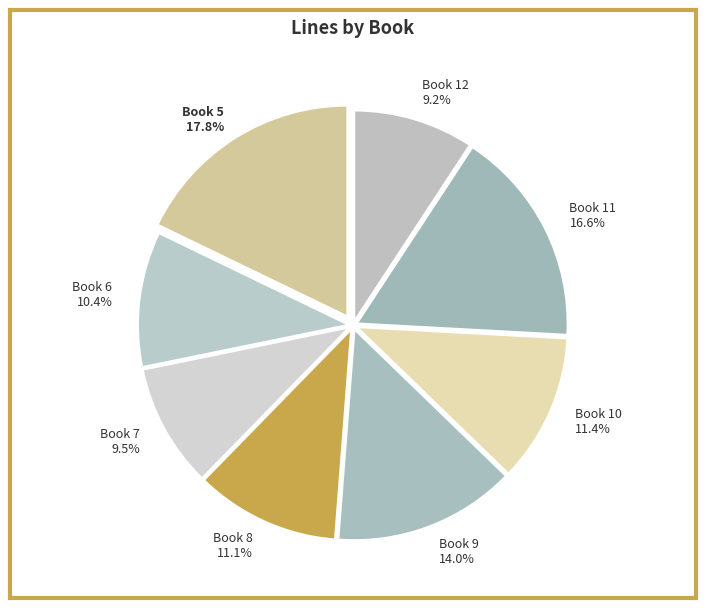

What is the ratio of the value at Book 7 to the value at Book 12?

1.0